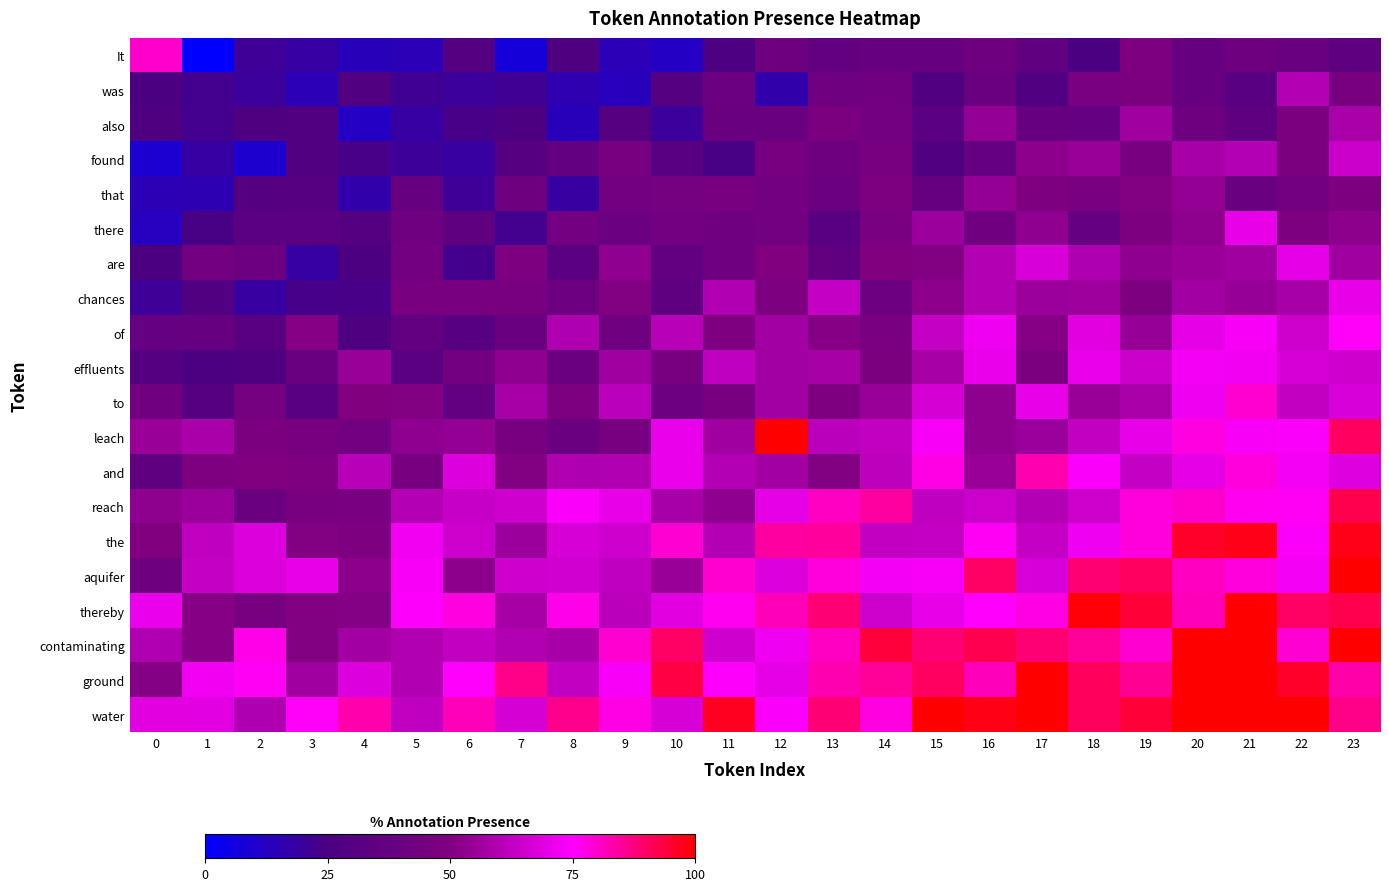

What is the difference between the highest and lowest values at 8?

72.0